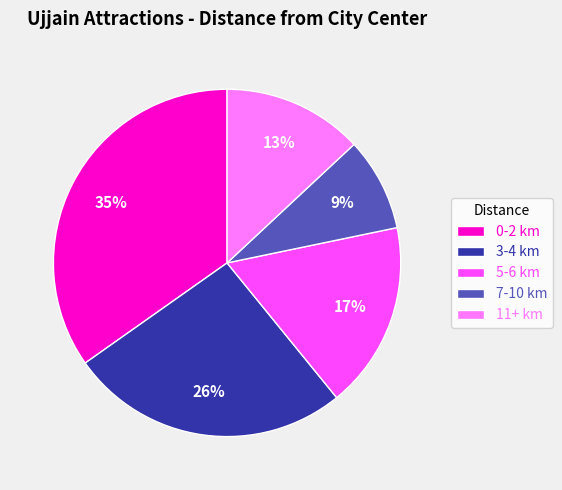

Rank the categories by value from lowest to highest.

7-10 km, 11+ km, 5-6 km, 3-4 km, 0-2 km